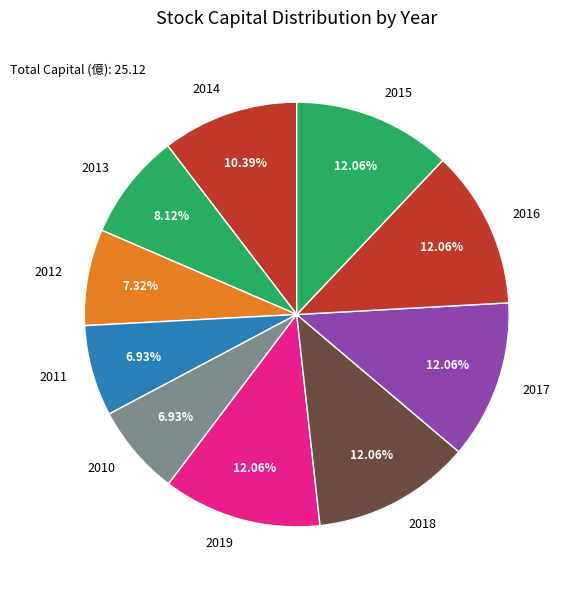

To the nearest percent, what is the combined percentage of 2016 and 2015?

24%